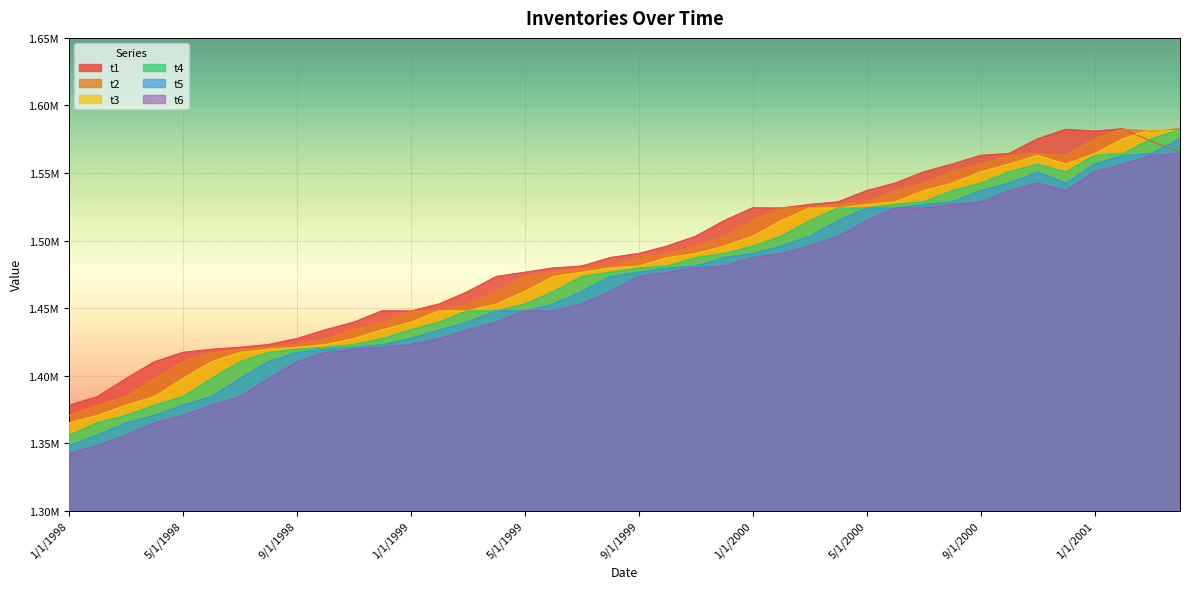

True or false: t4 and t6 cross at least once.

False